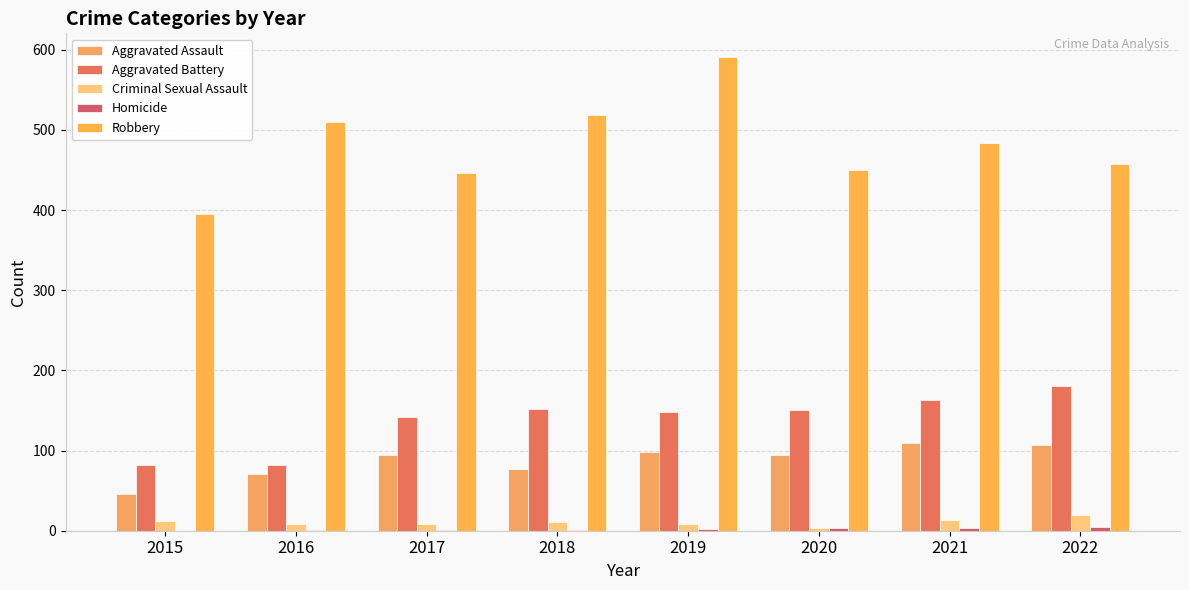

Rank the series by their maximum value, from lowest to highest.

Homicide, Criminal Sexual Assault, Aggravated Assault, Aggravated Battery, Robbery